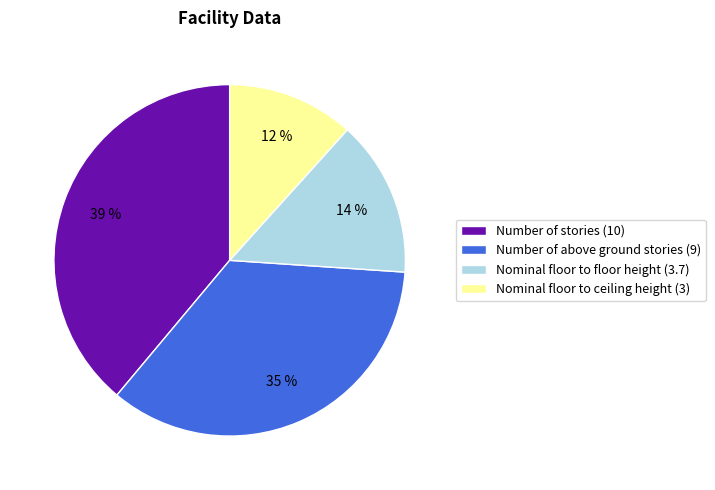

Do Nominal floor to floor height (3.7) and Number of above ground stories (9) together represent more than half of the pie?

No